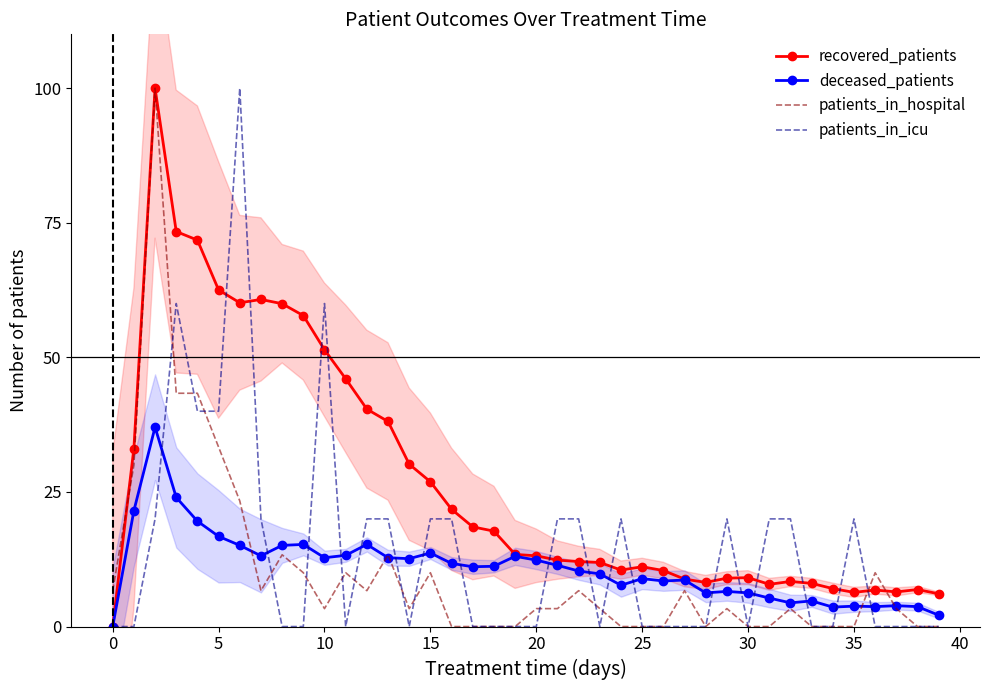

Reading left to right, transcribe all the data shown in this chart.

recovered_patients: 0.0	33.1	100.0	73.4	71.8	62.5	60.1	60.8	60.0	57.8	51.4	46.0	40.4	38.1	30.2	26.9	21.8	18.5	17.7	13.4	13.1	12.3	12.1	11.9	10.5	11.1	10.4	8.8	8.2	9.0	9.1	7.8	8.4	8.0	7.1	6.3	6.8	6.4	6.9	6.1
deceased_patients: 0.0	21.5	37.0	24.0	19.6	16.8	15.1	13.1	15.1	15.3	12.8	13.2	15.3	12.8	12.6	13.7	11.7	11.1	11.2	13.1	12.3	11.4	10.3	9.8	7.7	8.9	8.5	8.6	6.3	6.5	6.3	5.3	4.4	4.8	3.6	3.8	3.7	3.9	3.7	2.1
patients_in_hospital: 6.7	30.0	100.0	43.3	43.3	33.3	23.3	6.7	13.3	10.0	3.3	10.0	6.7	13.3	3.3	10.0	0.0	0.0	0.0	0.0	3.3	3.3	6.7	3.3	0.0	0.0	0.0	6.7	0.0	3.3	0.0	0.0	3.3	0.0	0.0	0.0	10.0	3.3	0.0	0.0
patients_in_icu: 0.0	0.0	20.0	60.0	40.0	40.0	100.0	20.0	0.0	0.0	60.0	0.0	20.0	20.0	0.0	20.0	20.0	0.0	0.0	0.0	0.0	20.0	20.0	0.0	20.0	0.0	0.0	0.0	0.0	20.0	0.0	20.0	20.0	0.0	0.0	20.0	0.0	0.0	0.0	0.0